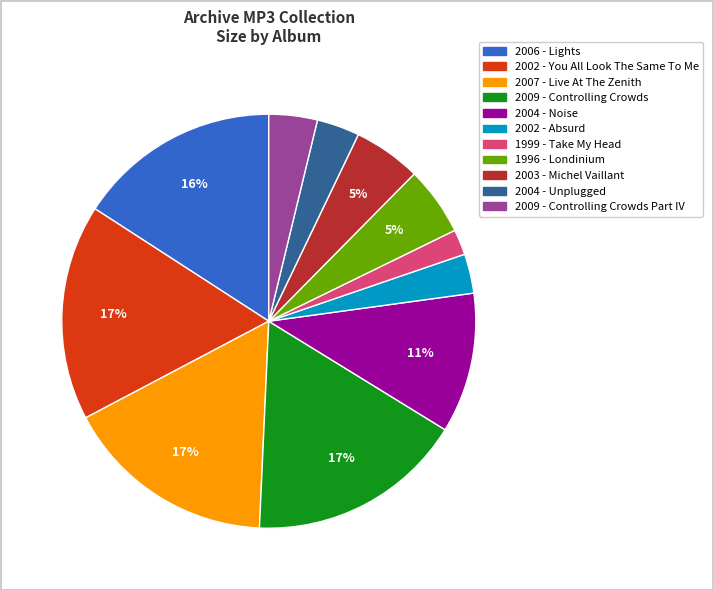

Is there a majority slice in this chart?

No